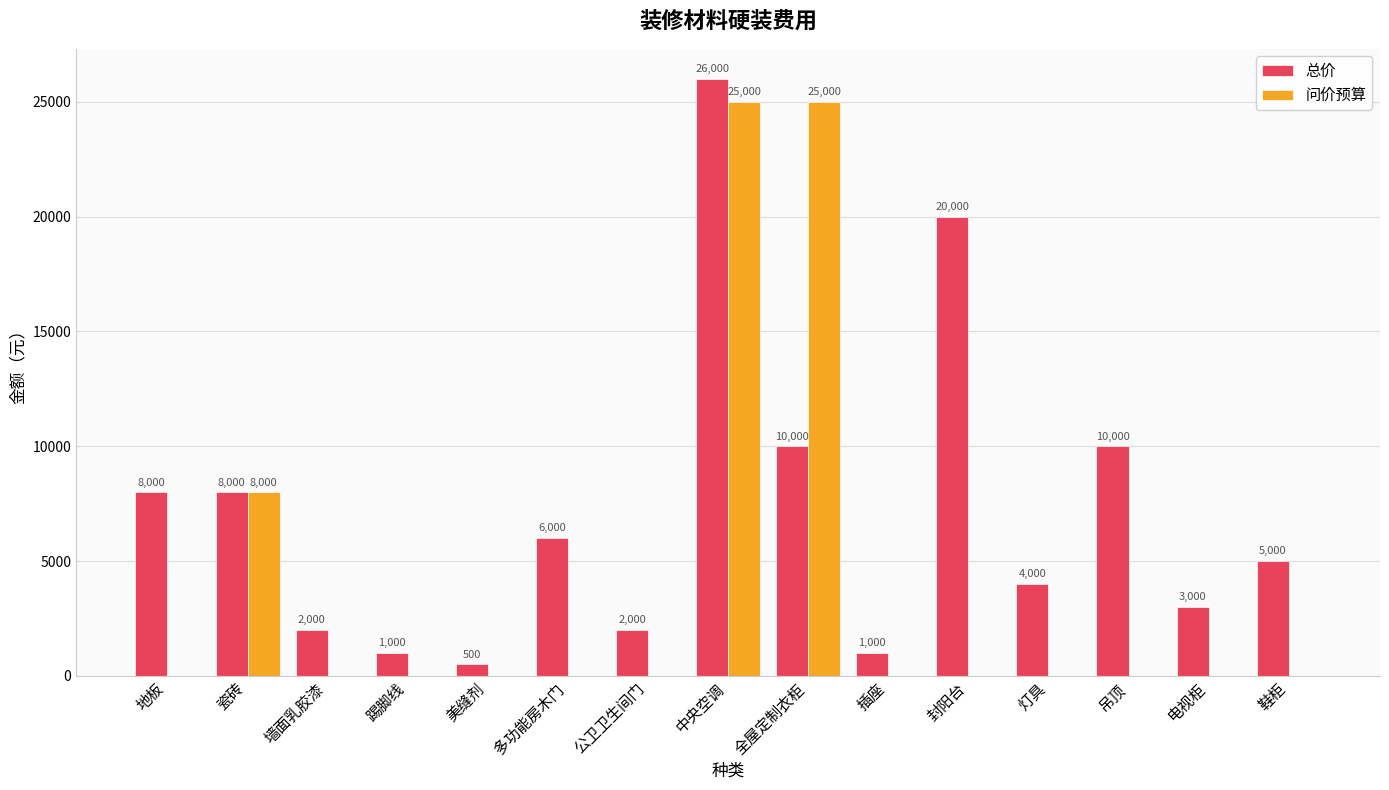

Between 灯具 and 吊顶, which series saw the biggest shift?

总价